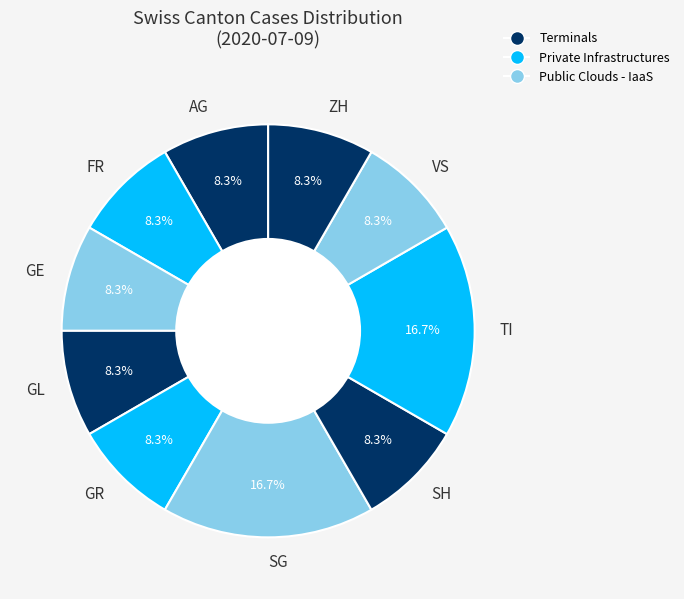

To the nearest percent, what is the average slice percentage?

10%